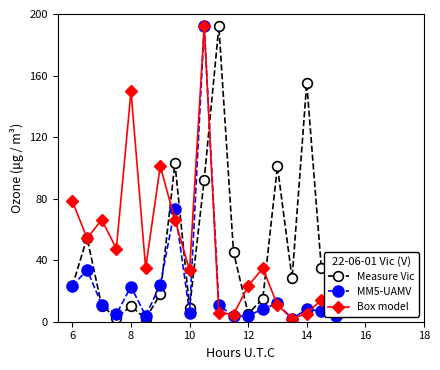

How many values in the Measure Vic series are below 25?

9